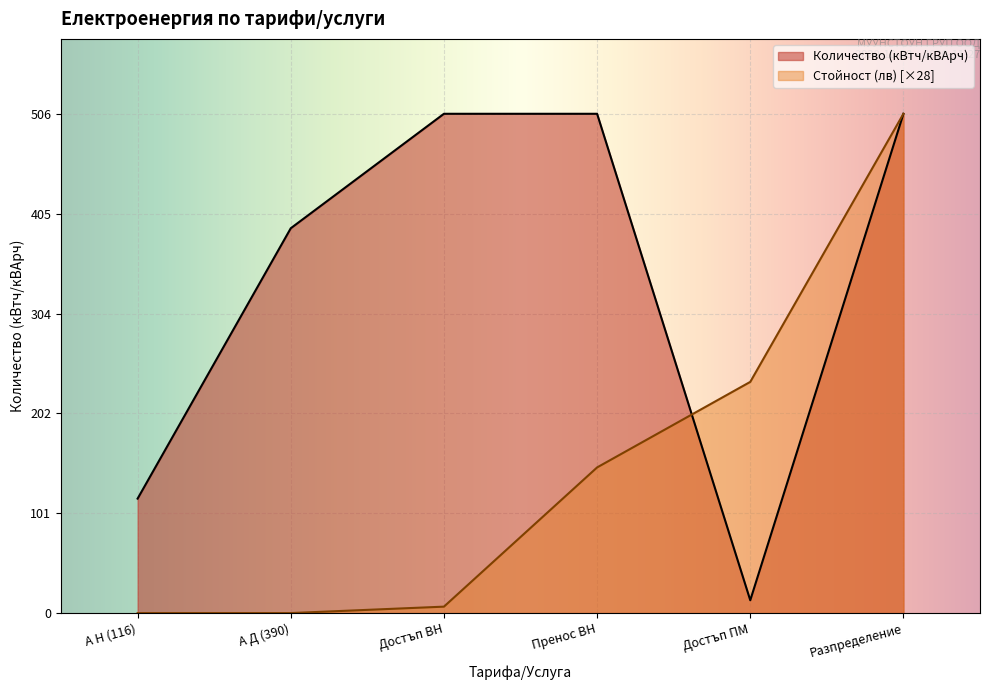

Count the Количество (кВтч/кВАрч) values in the range 116 to 506.

5